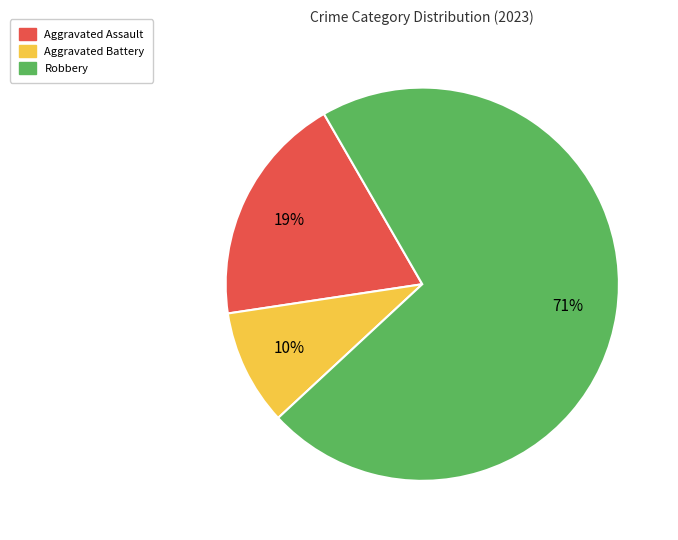

Is there any slice that represents more than half of the pie?

Yes